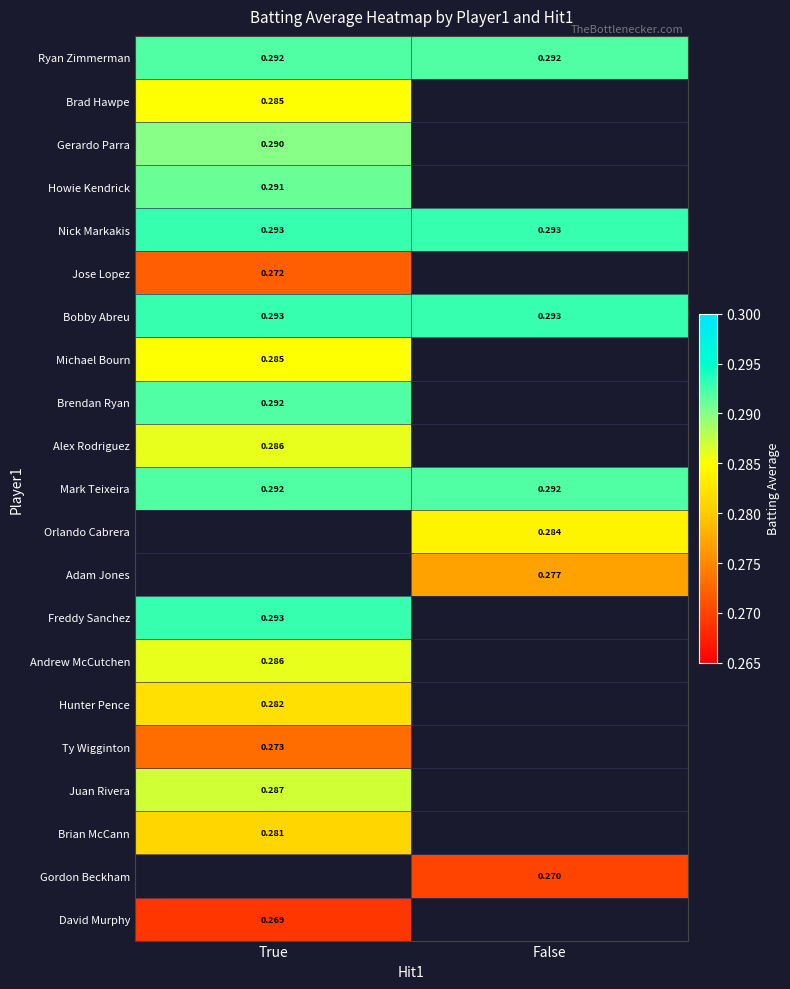

Which has a higher value, False or True?

False